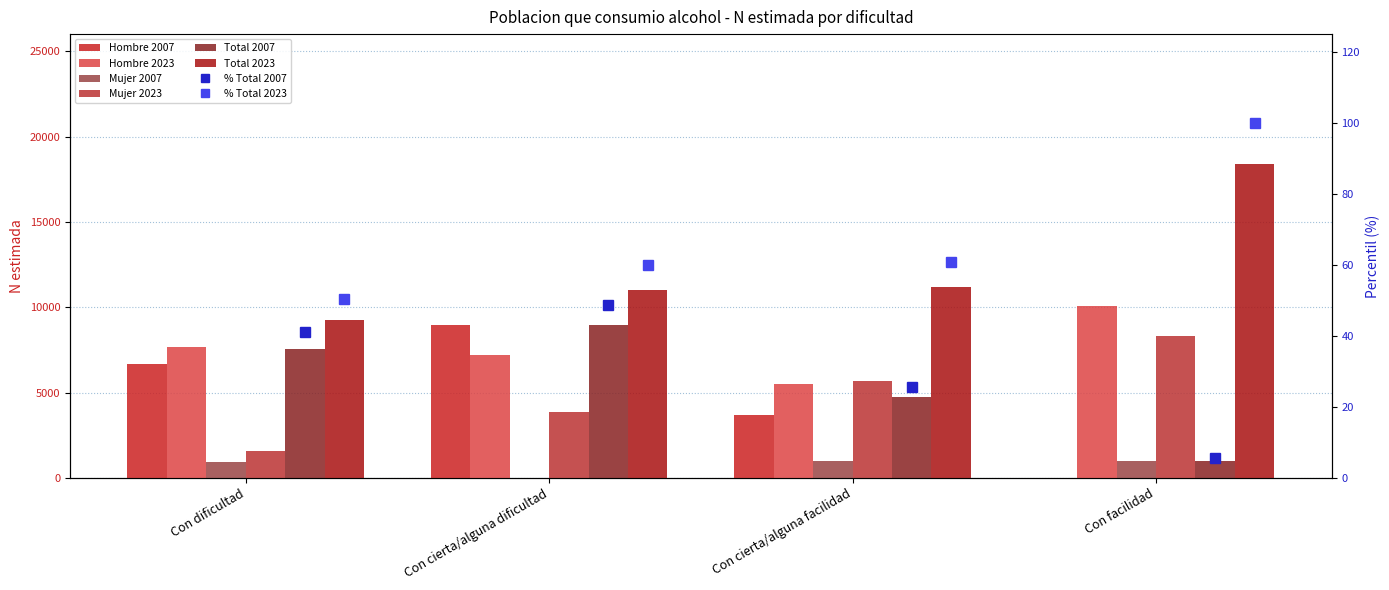

What position from the left is Con cierta/alguna dificultad?

2